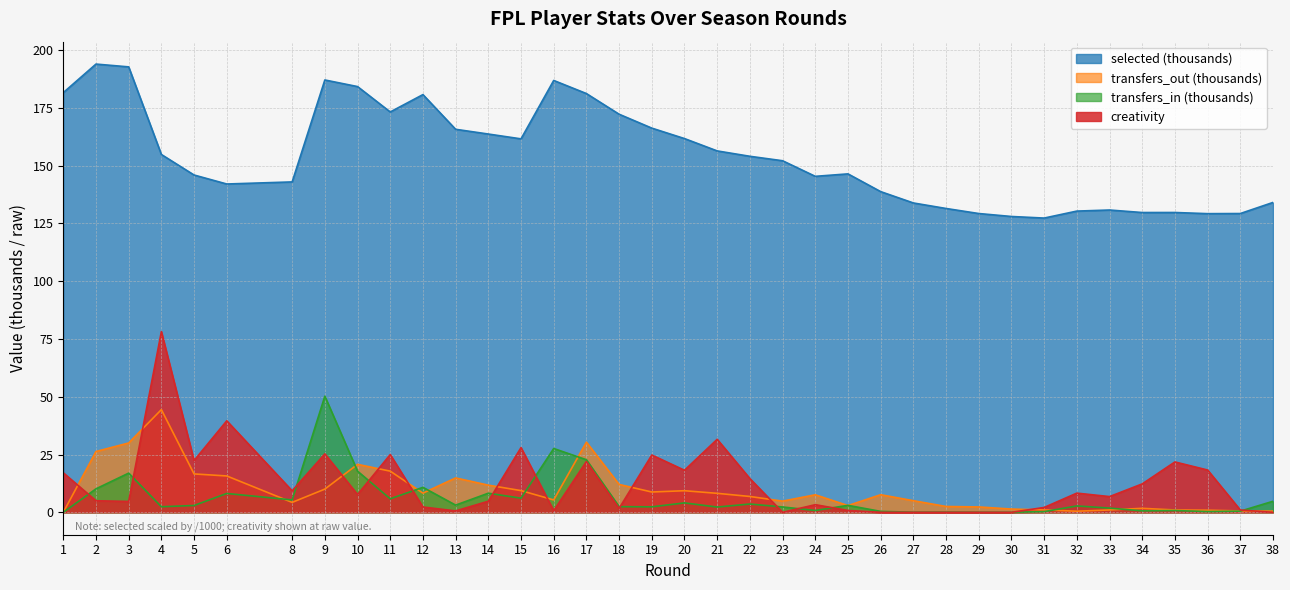

True or false: transfers_in and transfers_out cross at least once.

True